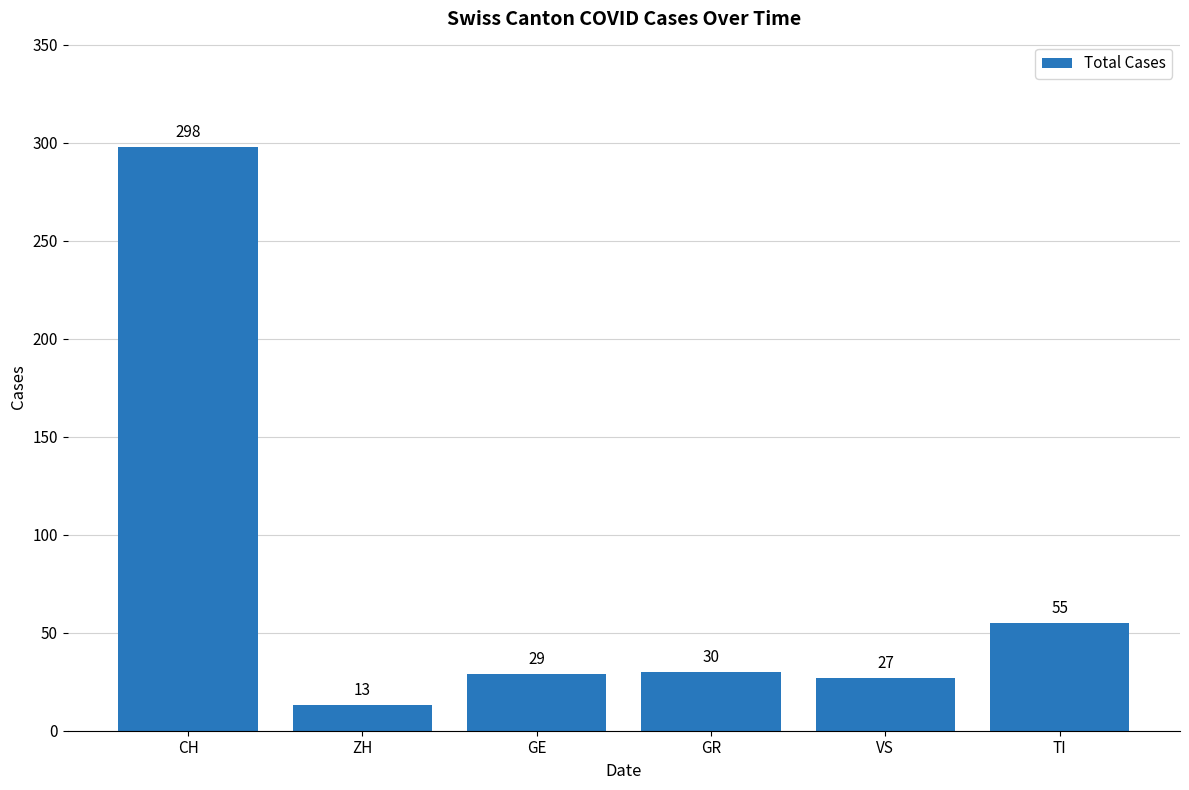

Approximately how many times larger is the value at GR compared to TI?

0.5